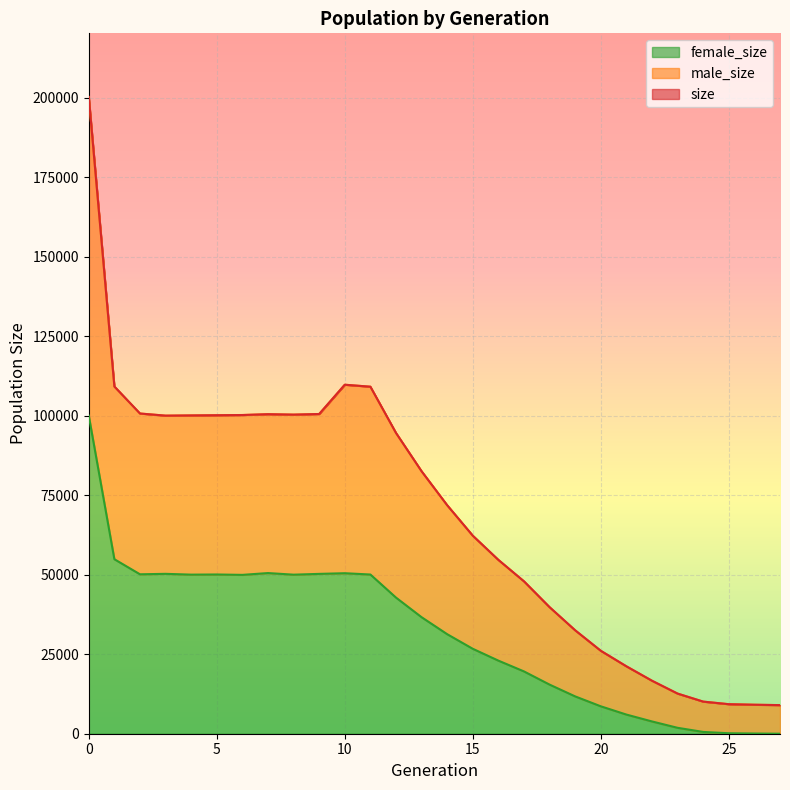

At which category does female_size reach its first local valley?

2